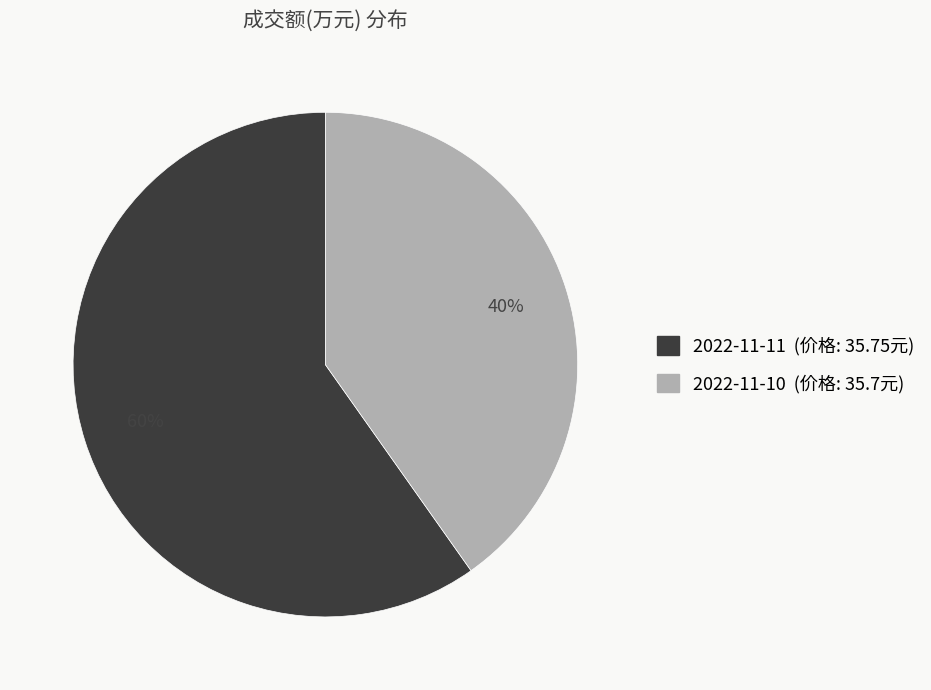

What is the largest slice in the pie chart?

2022-11-11